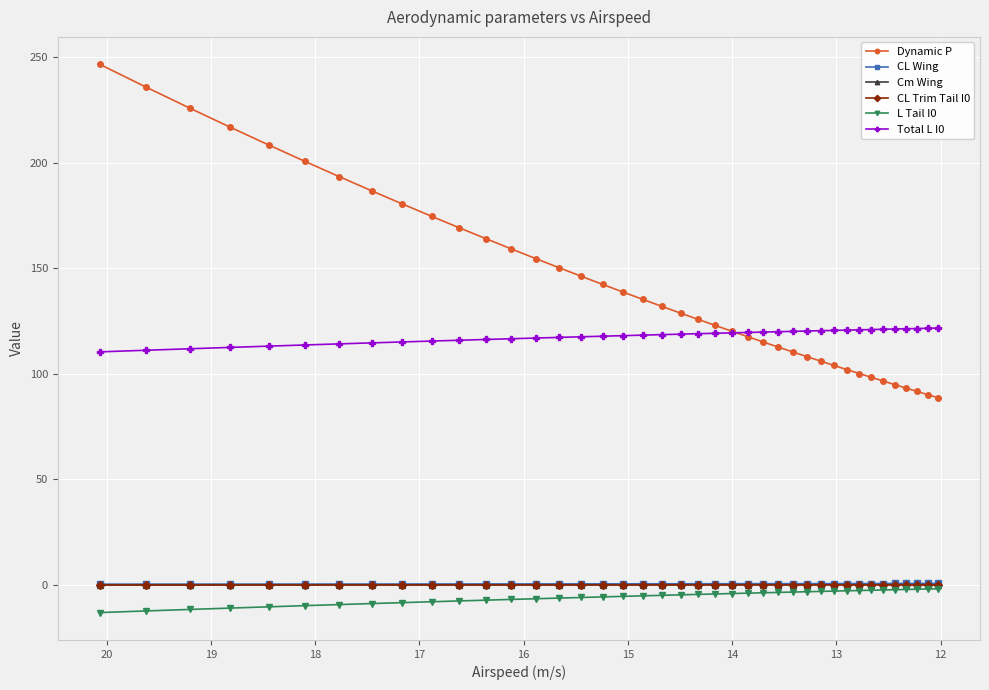

True or false: CL Wing and Total L I0 cross at least once.

False